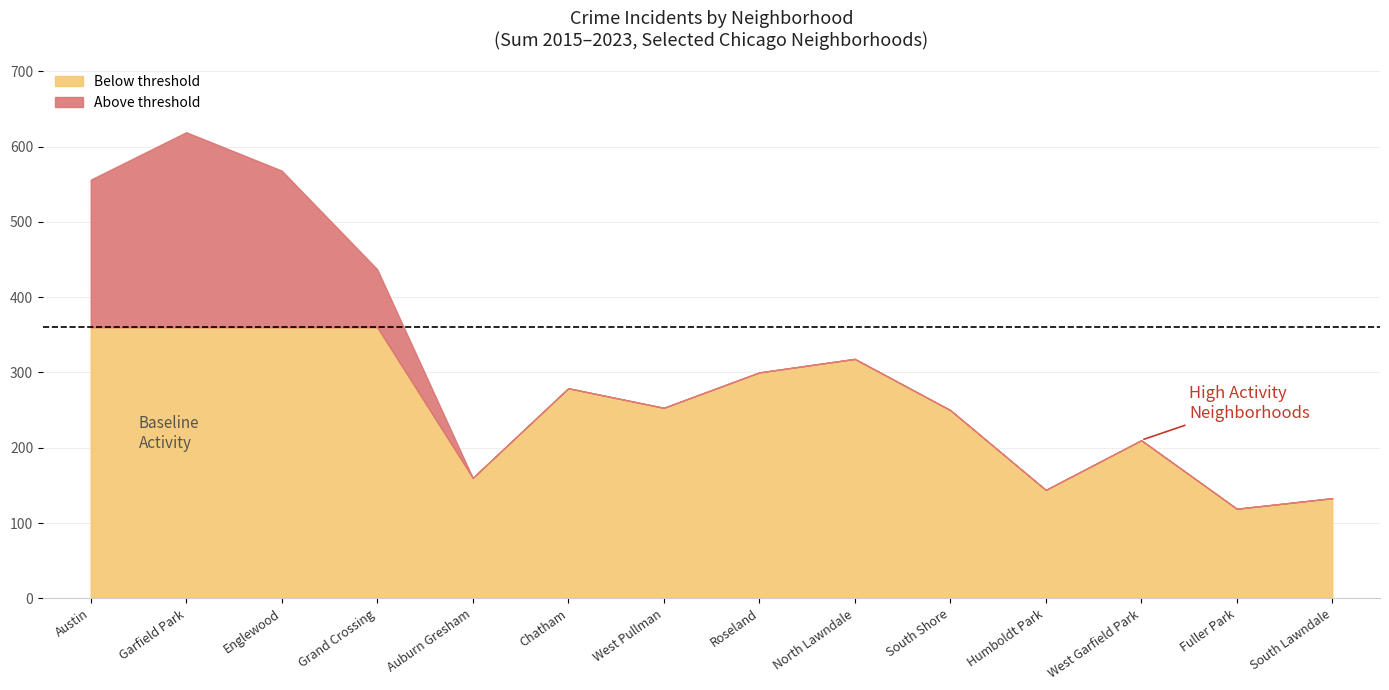

What is the difference between the maximum and minimum values in the Below threshold series?

241